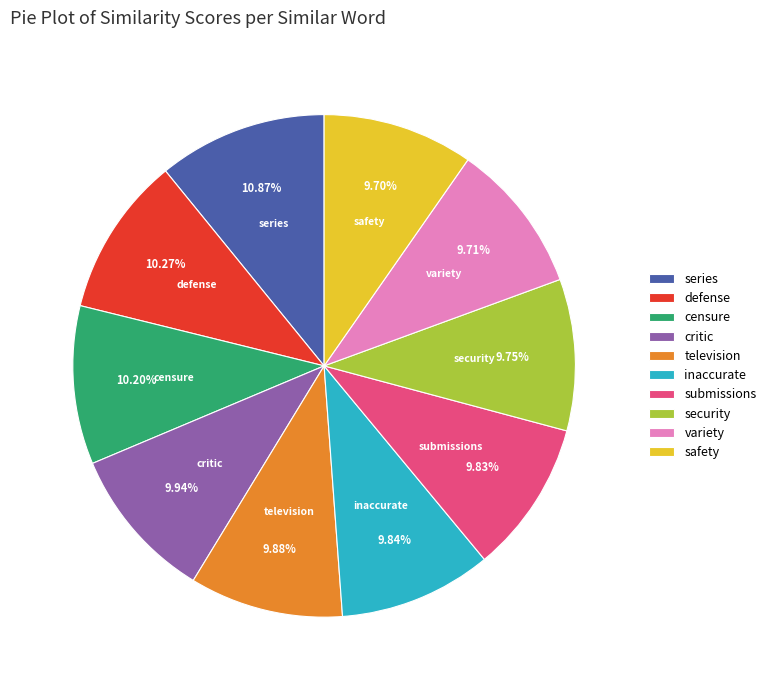

What is the largest slice in the pie chart?

series